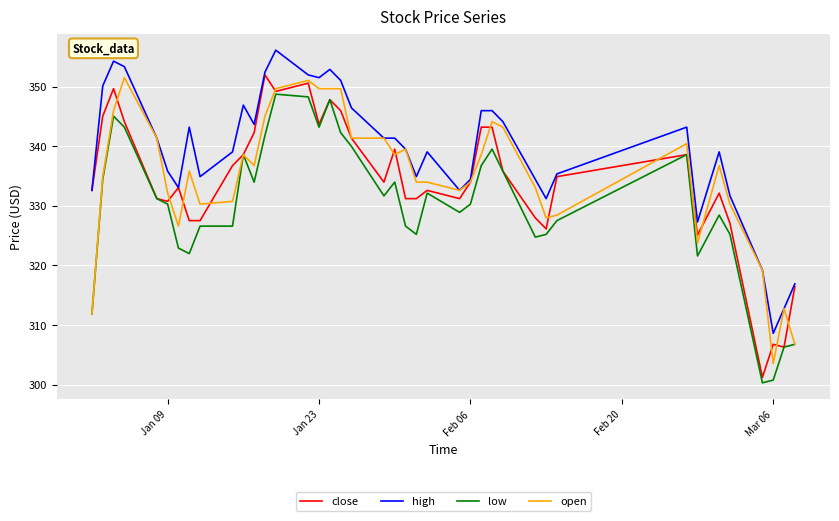

What are all the series names shown in the legend?

close, high, low, open